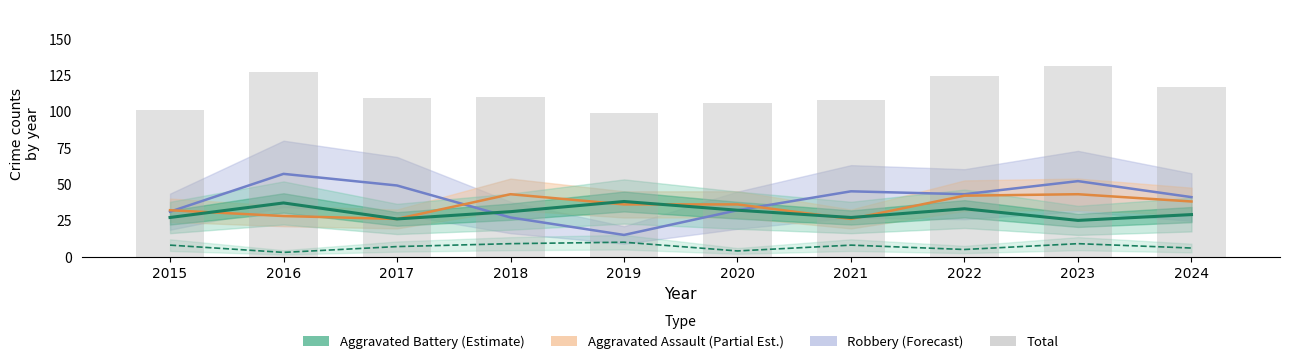

What is the difference between the values at 2022 and 2016?

3